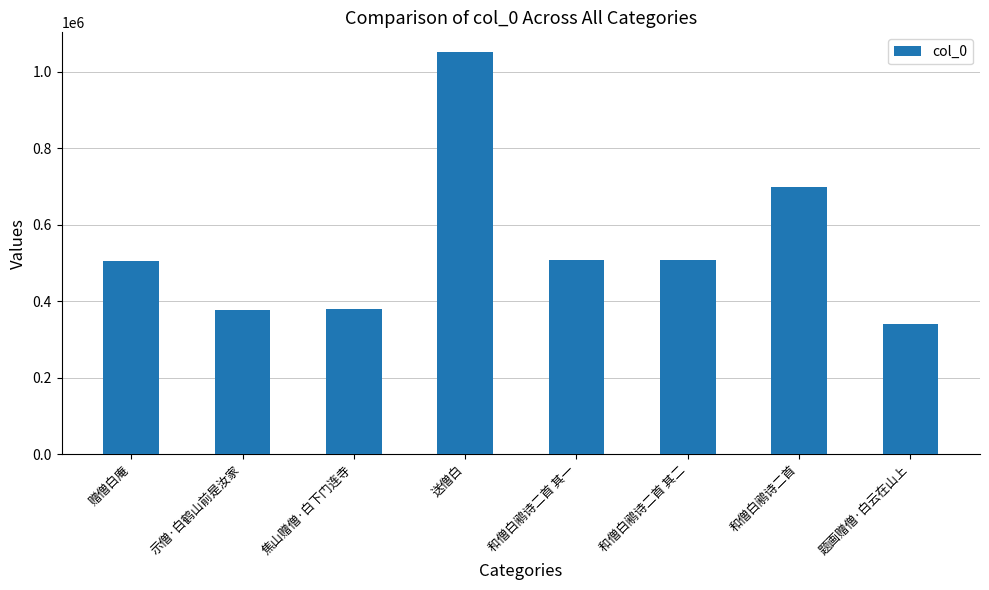

Read the value at 题画赠僧·白云在山上.

339047